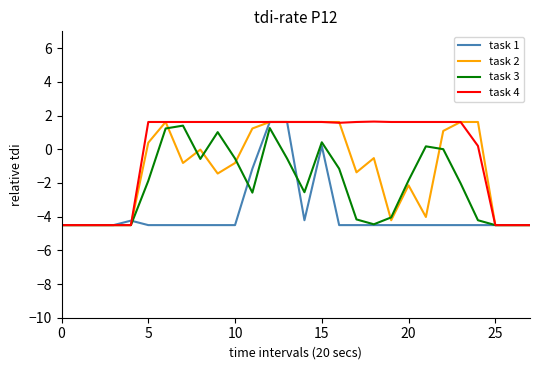

What is the maximum value shown in the chart?

1.6